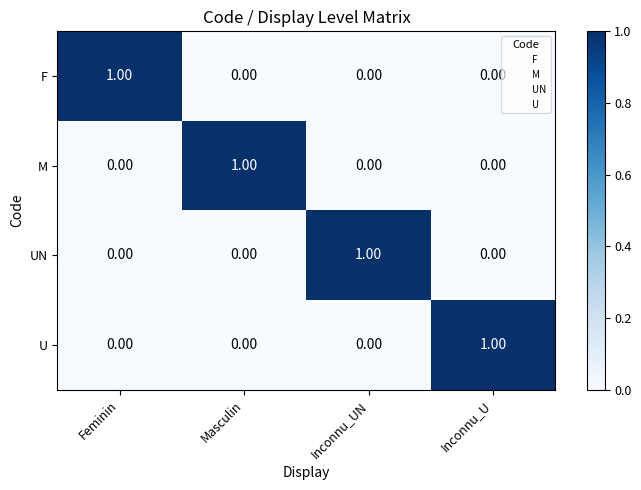

At how many categories does at least one series exceed 0?

4